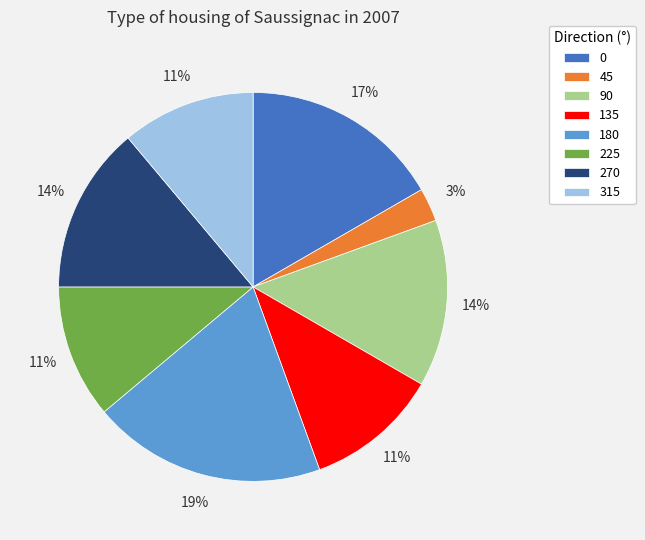

Is it true that 270 is 25% of the pie?

False